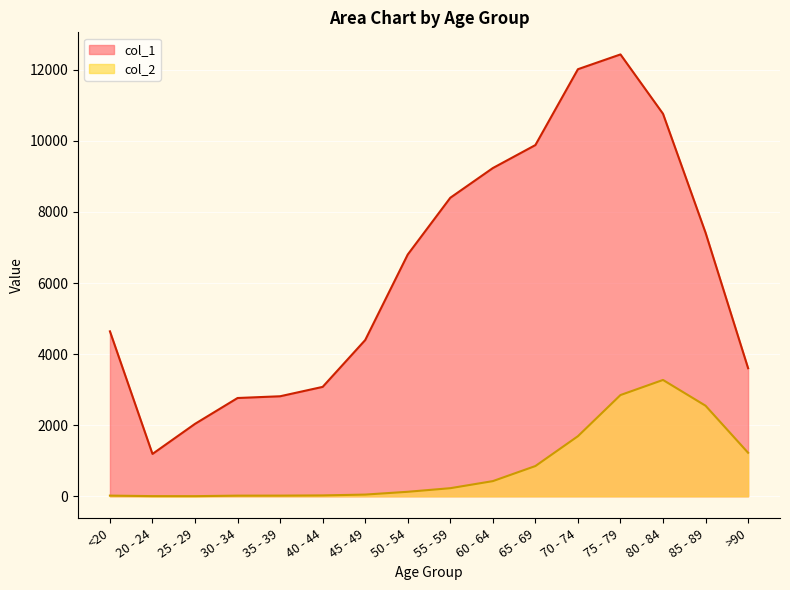

Rank the series at 50 - 54 from lowest to highest value.

col_2, col_1